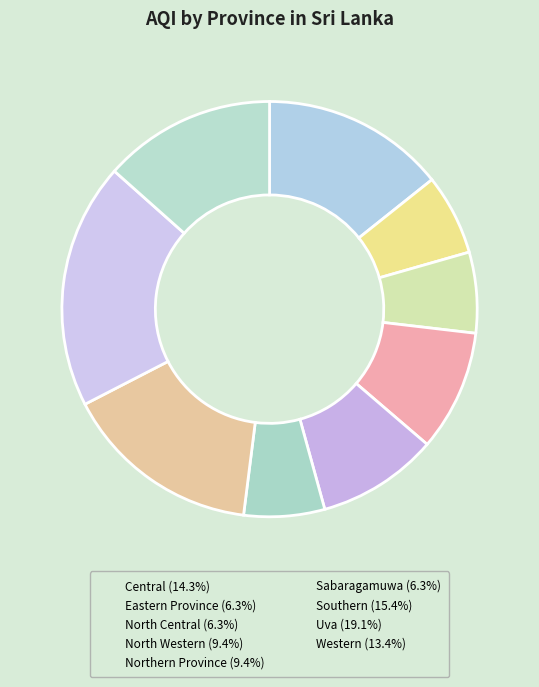

Combined, do Northern Province and Western account for over 50%?

No